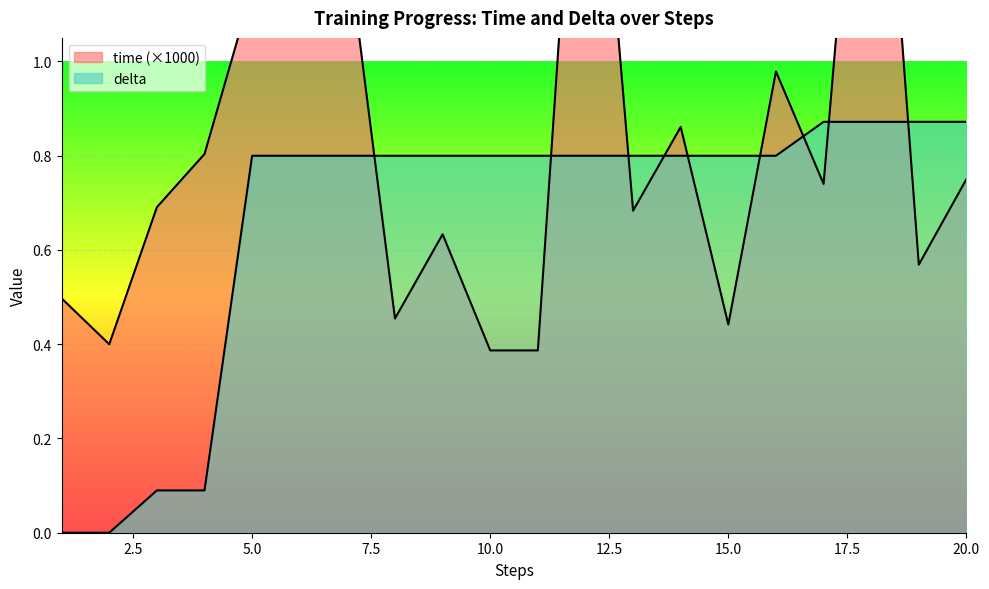

Where is the first local minimum for time?

2